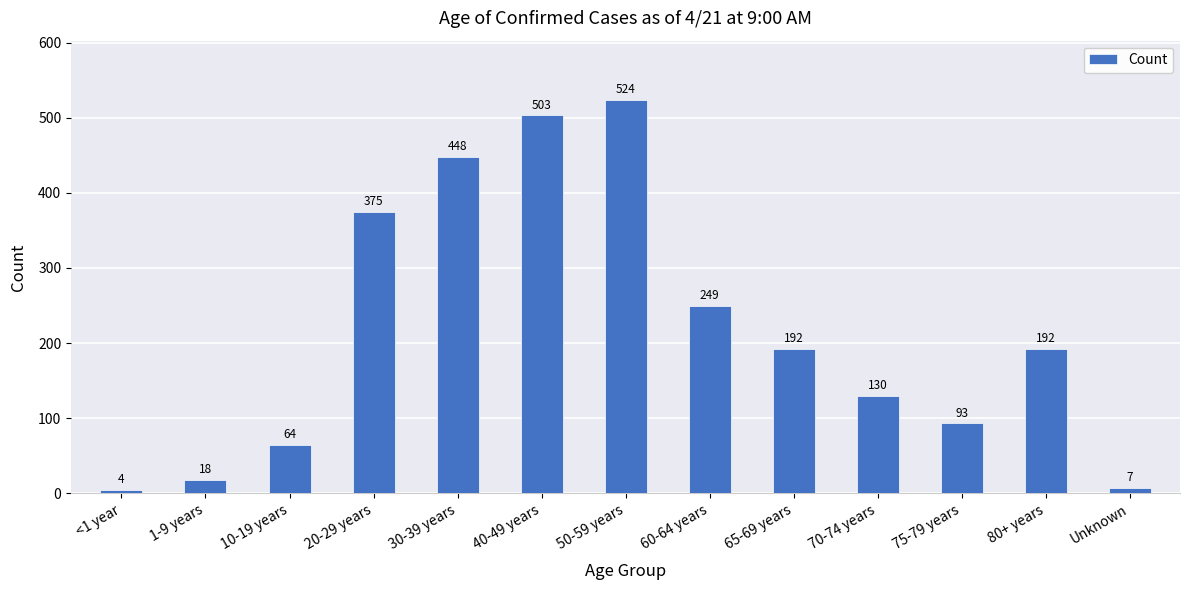

Count the number of data series in this chart.

1